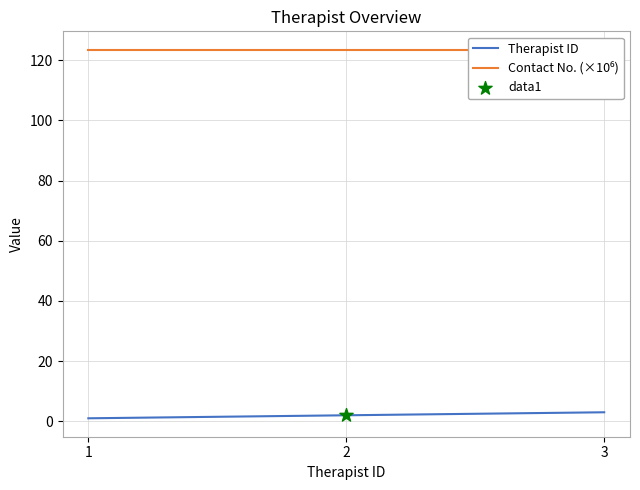

Which series has the widest spread of Y values?

Therapist ID